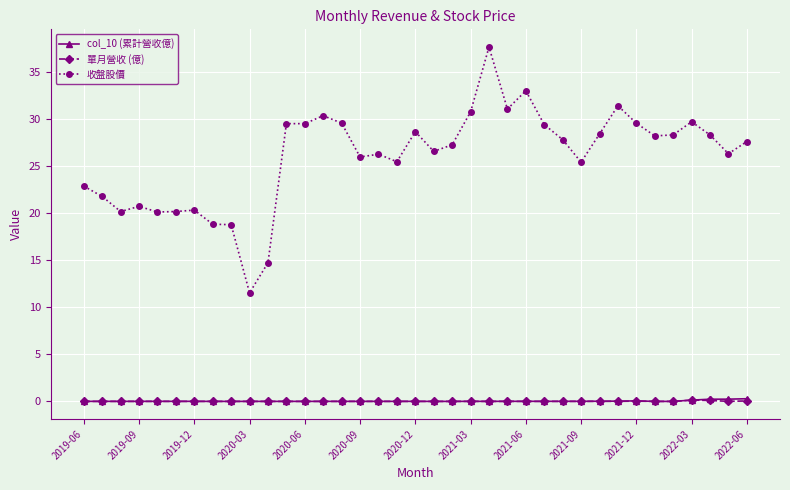

What is the value of the 收盤股價 point at the 9th from the left?

18.8